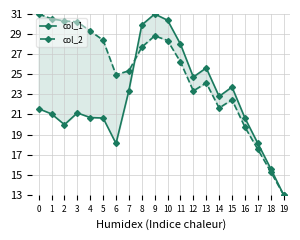

Which series has the widest spread of values?

col_1